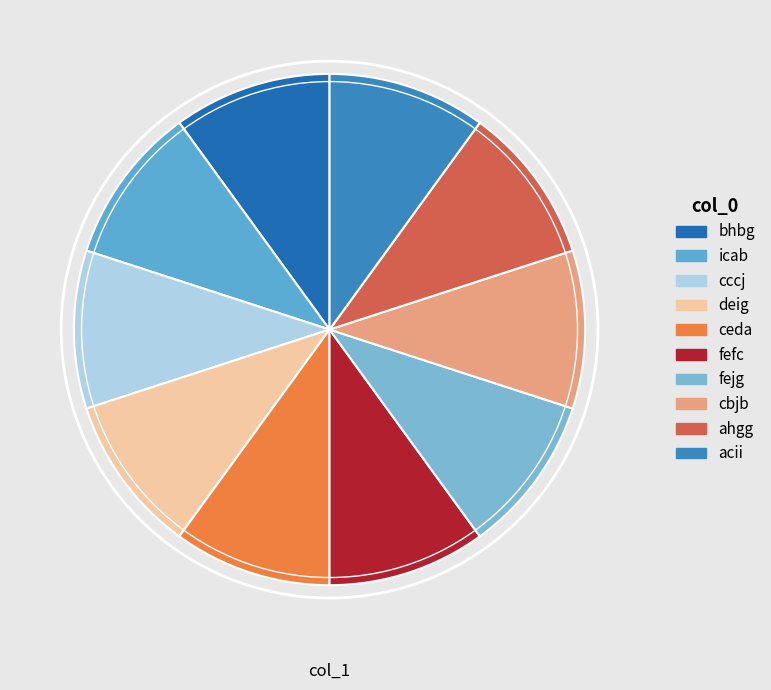

Approximately how many times larger is the value at fejg compared to bhbg?

1.0